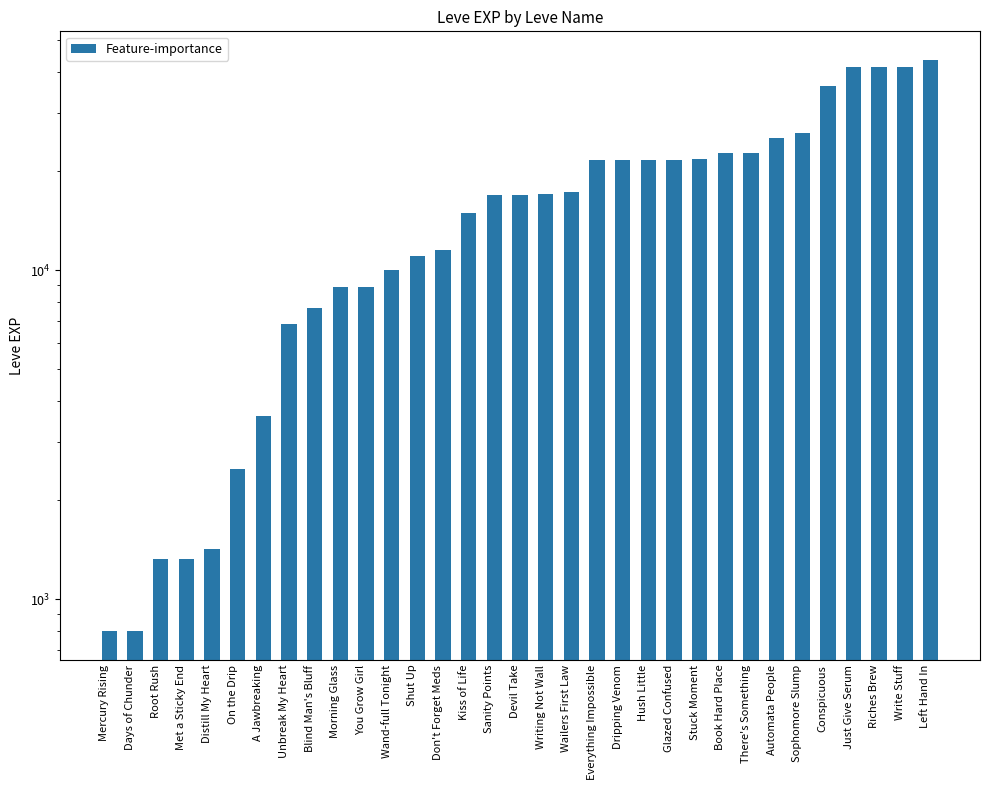

What is the sum of all values?

569400